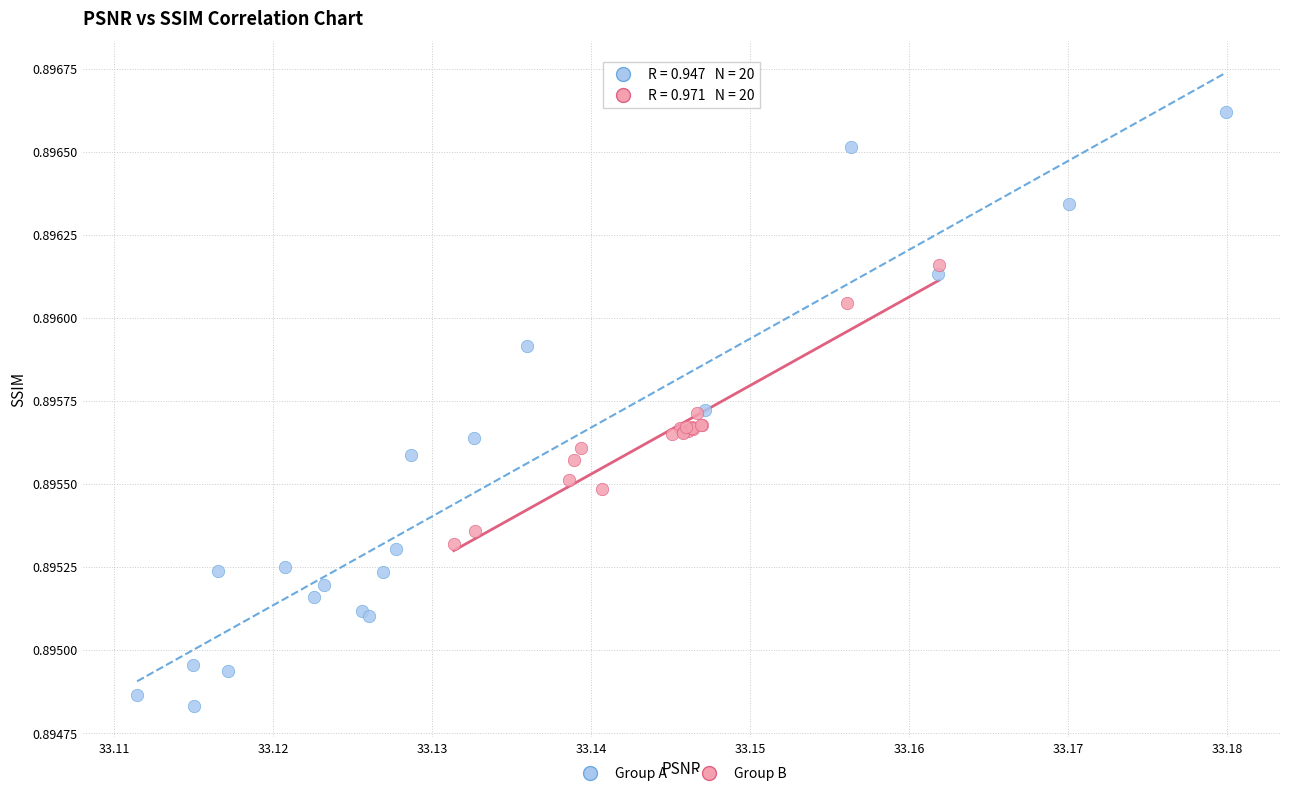

Which series has the widest spread of Y values?

Group A